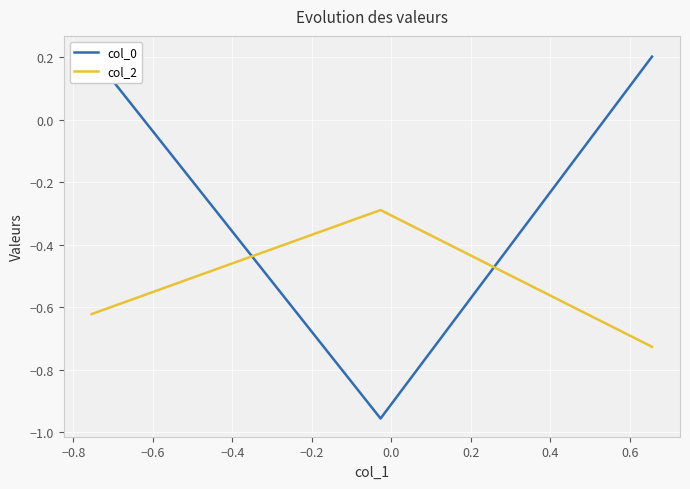

What is the difference between the maximum and minimum values in the col_0 series?

1.2